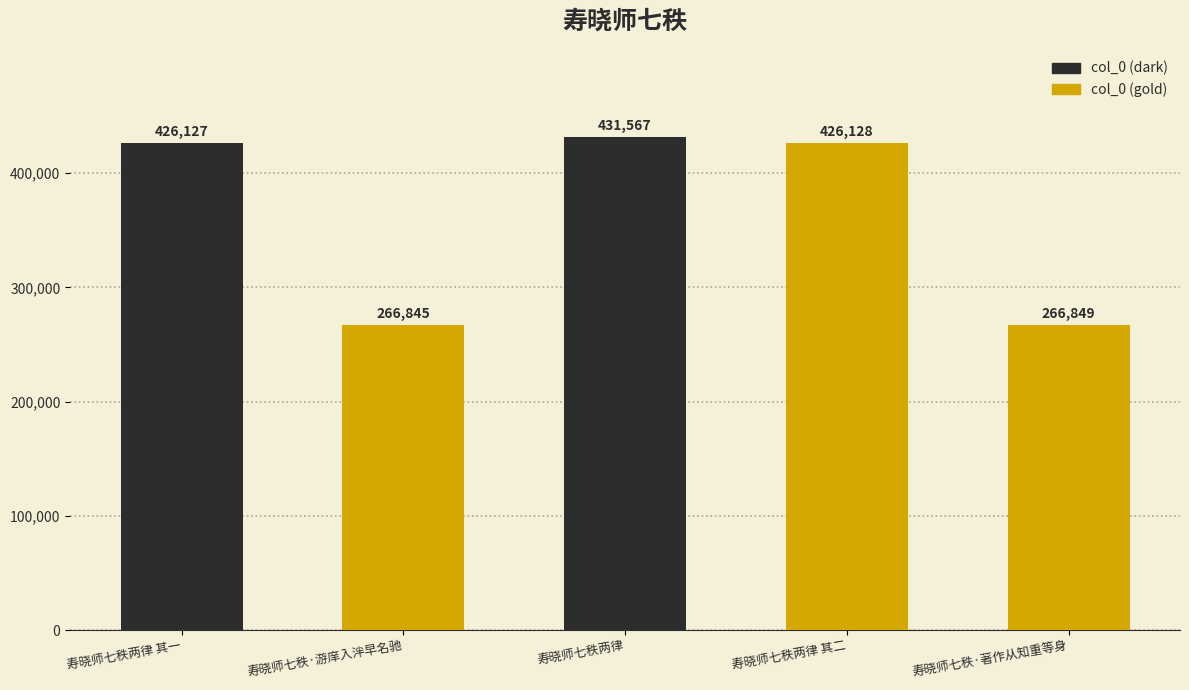

What is the change in value from 寿晓师七秩两律 其一 to 寿晓师七秩两律?

+5440